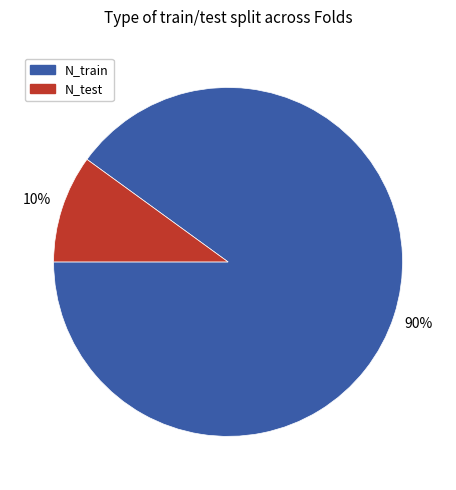

To the nearest percent, what is the difference between the largest and smallest slice percentages?

80%